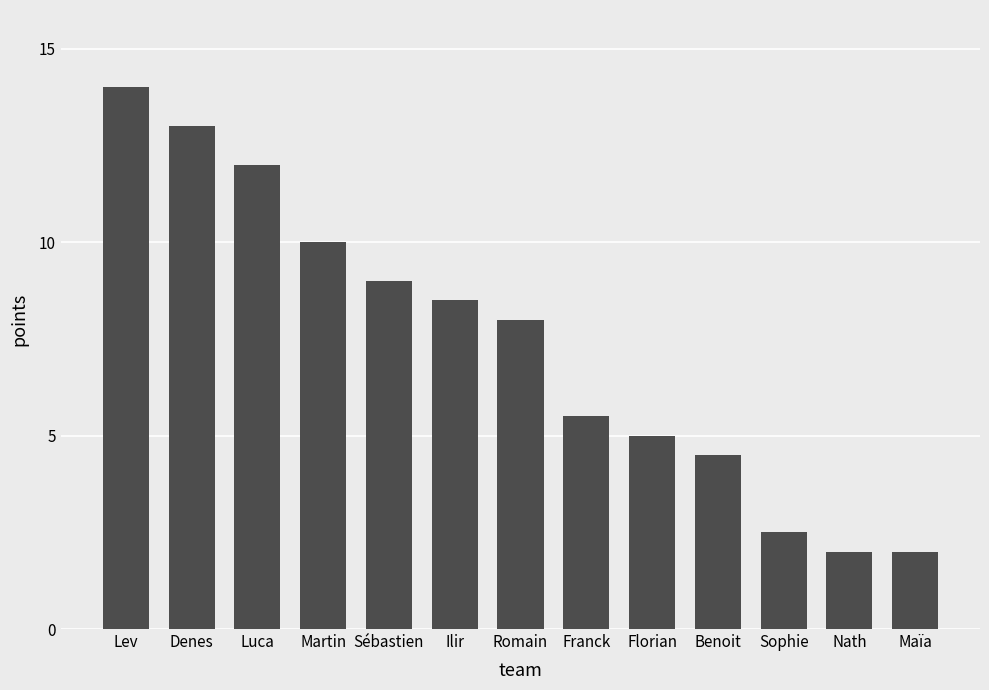

Reading right to left, transcribe all the data shown in this chart.

Maïa=2.0	Nath=2.0	Sophie=2.5	Benoit=4.5	Florian=5.0	Franck=5.5	Romain=8.0	Ilir=8.5	Sébastien=9.0	Martin=10.0	Luca=12.0	Denes=13.0	Lev=14.0